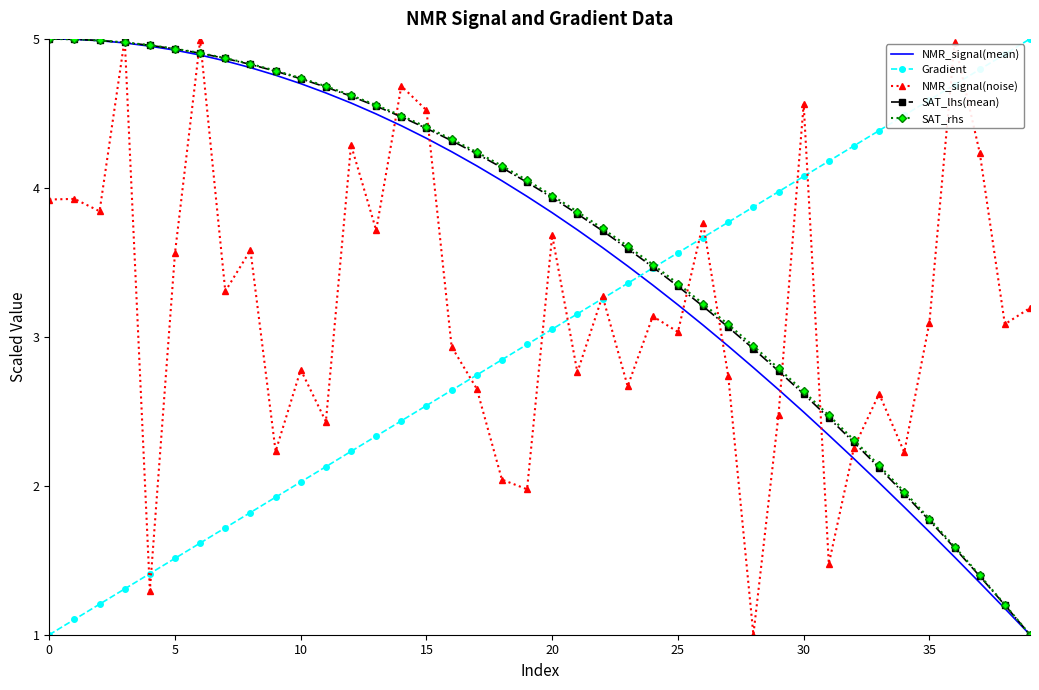

What is the lowest value of the NMR_signal(mean) series?

1.0